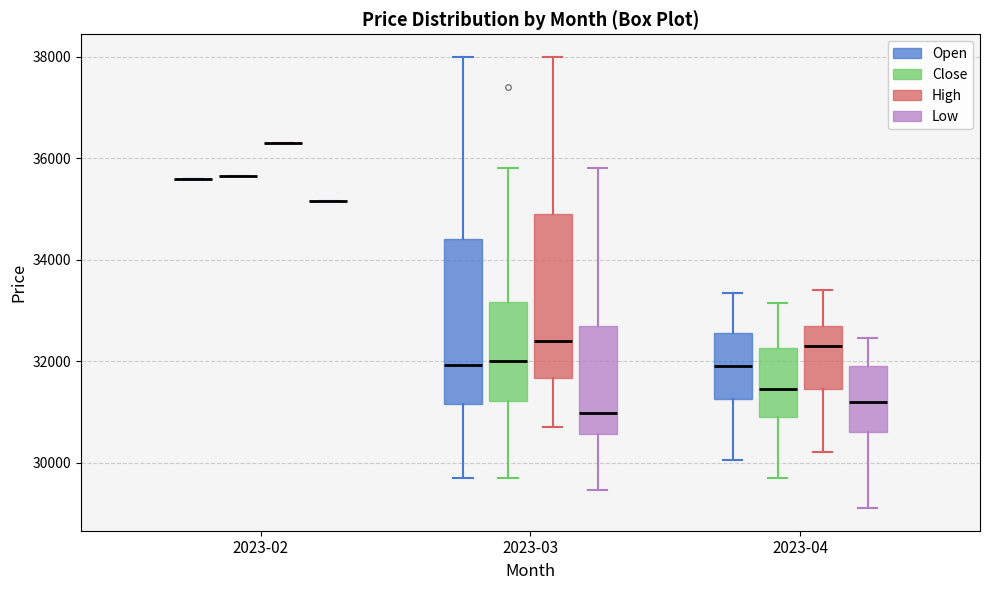

Reading left to right, read every box against the y-axis: the position of its median line, the range the box covers, and the ends of its whiskers. The values are not printed on the chart, so give them approximately, as read against the axis.

2023-02 (Open): box collapsed to a line at 35600, whiskers 35600 to 35600
2023-02 (Close): box collapsed to a line at 35600, whiskers 35600 to 35600
2023-02 (High): box collapsed to a line at 36400, whiskers 36400 to 36400
2023-02 (Low): box collapsed to a line at 35200, whiskers 35200 to 35200
2023-03 (Open): median 32000, box 31200 to 34400, whiskers 29800 to 38000
2023-03 (Close): median 32000, box 31200 to 33200, whiskers 29800 to 35800
2023-03 (High): median 32400, box 31600 to 35000, whiskers 30800 to 38000
2023-03 (Low): median 31000, box 30600 to 32600, whiskers 29400 to 35800
2023-04 (Open): median 32000, box 31200 to 32600, whiskers 30000 to 33400
2023-04 (Close): median 31400, box 31000 to 32200, whiskers 29800 to 33200
2023-04 (High): median 32400, box 31400 to 32800, whiskers 30200 to 33400
2023-04 (Low): median 31200, box 30600 to 32000, whiskers 29200 to 32400